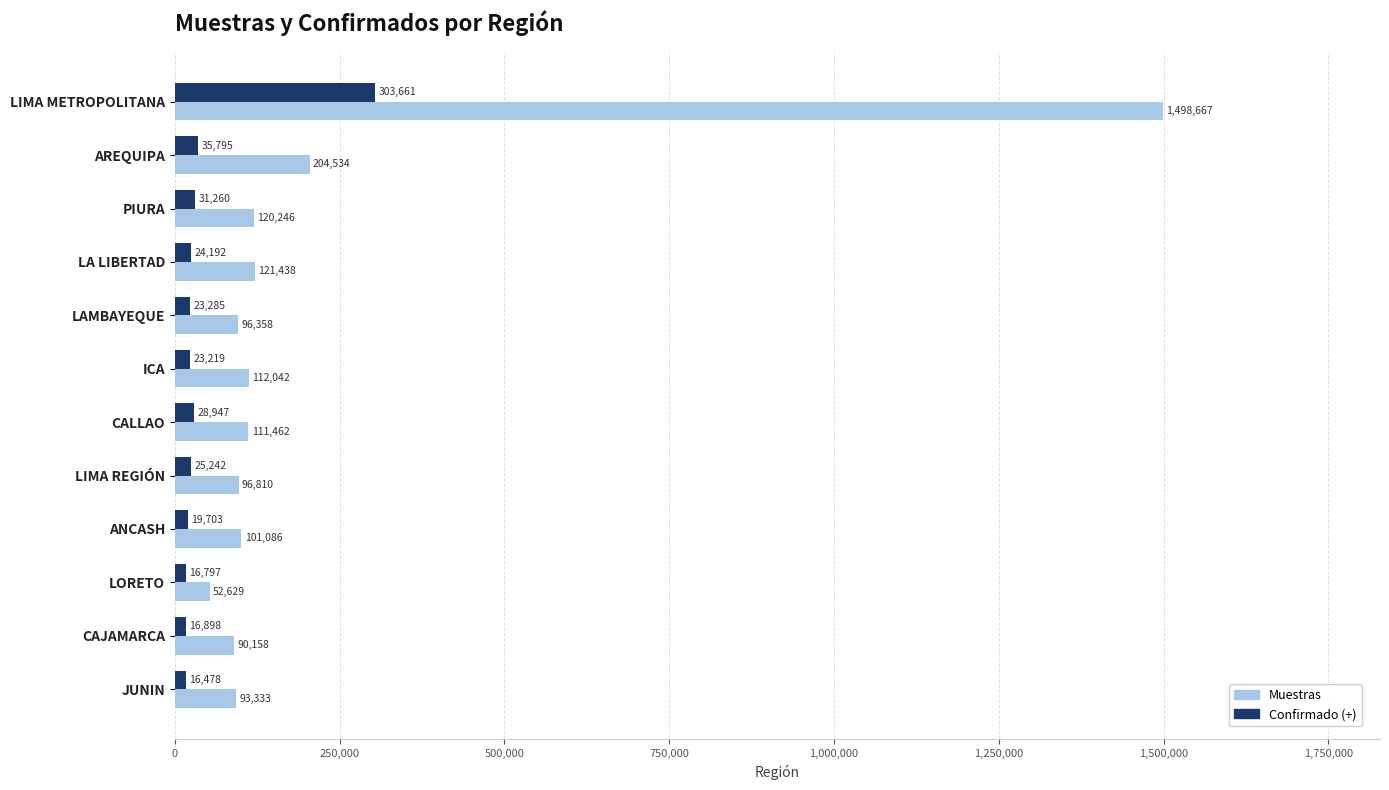

What is the difference between the maximum and minimum values in the Muestras series?

1446038